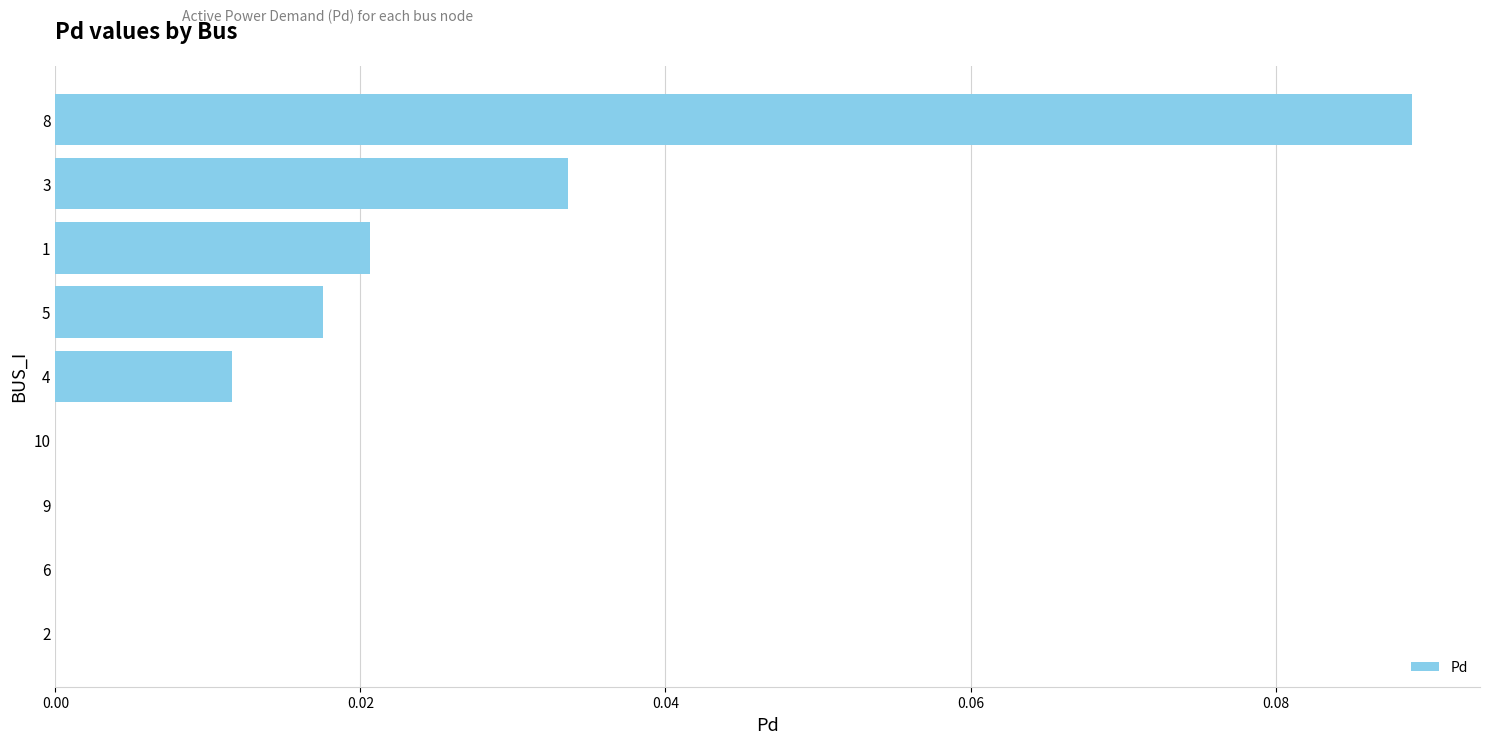

Between 8 and 3, which is larger?

8